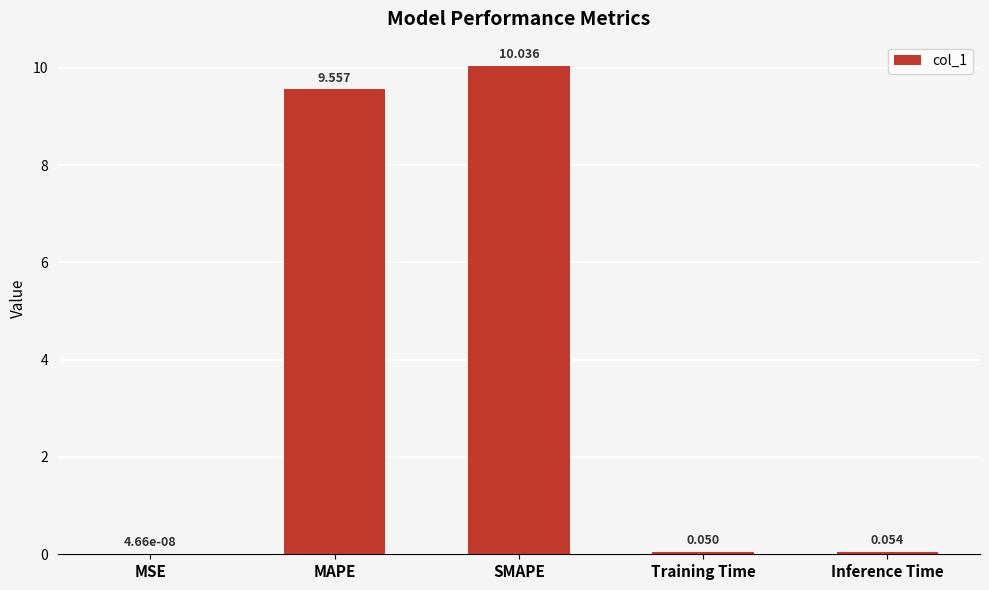

What is the greatest value displayed?

10.0